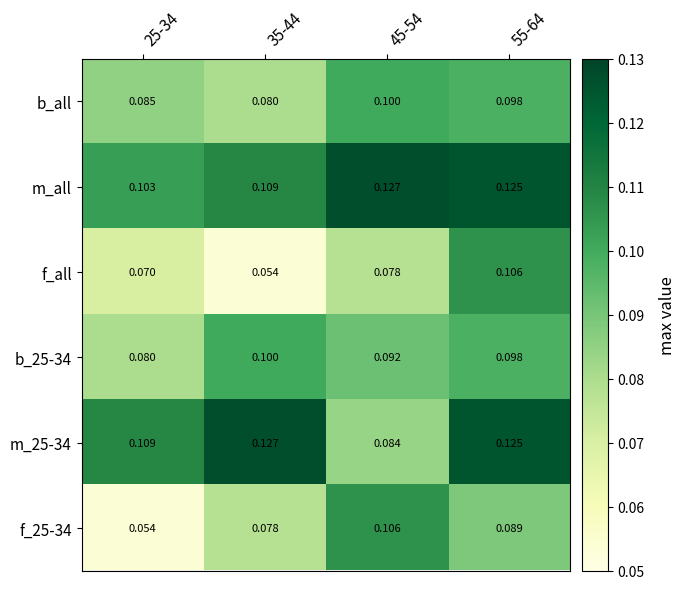

Is the value of f_all at 45-54 greater than the value of f_25-34 at 25-34?

Yes